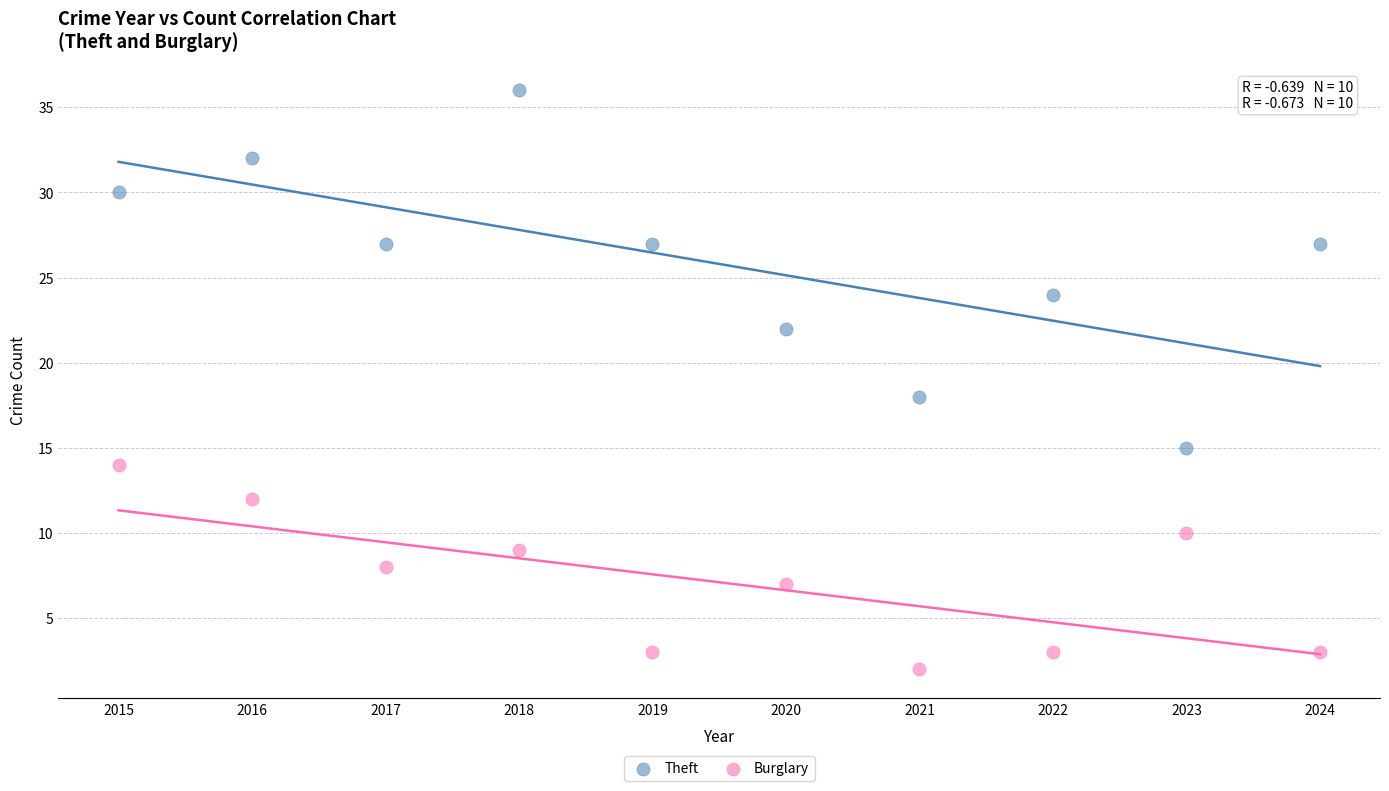

Across all series, what Y value is closest to 19?

18